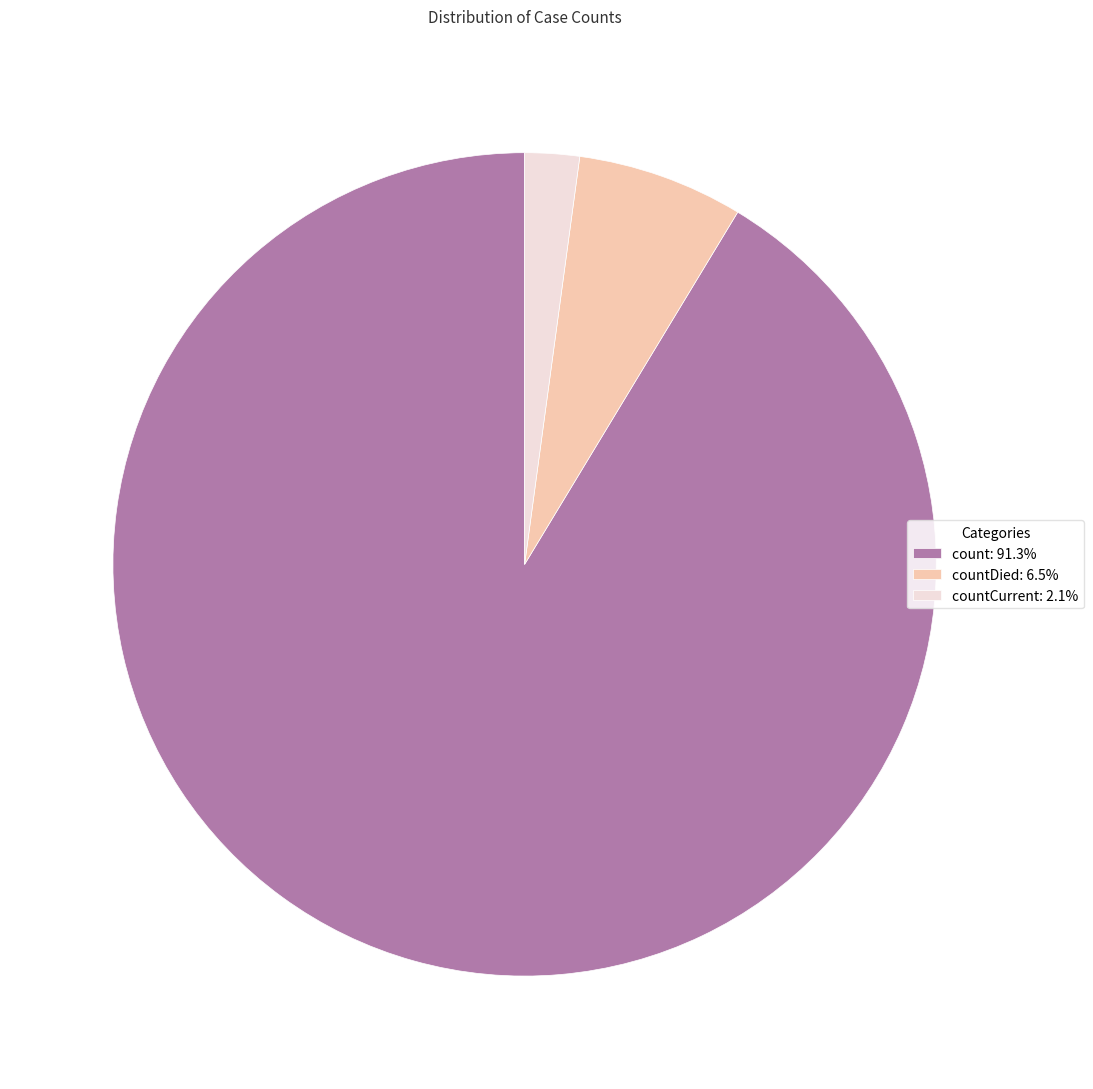

Do count: 91.3% and countDied: 6.5% together represent more than half of the pie?

Yes